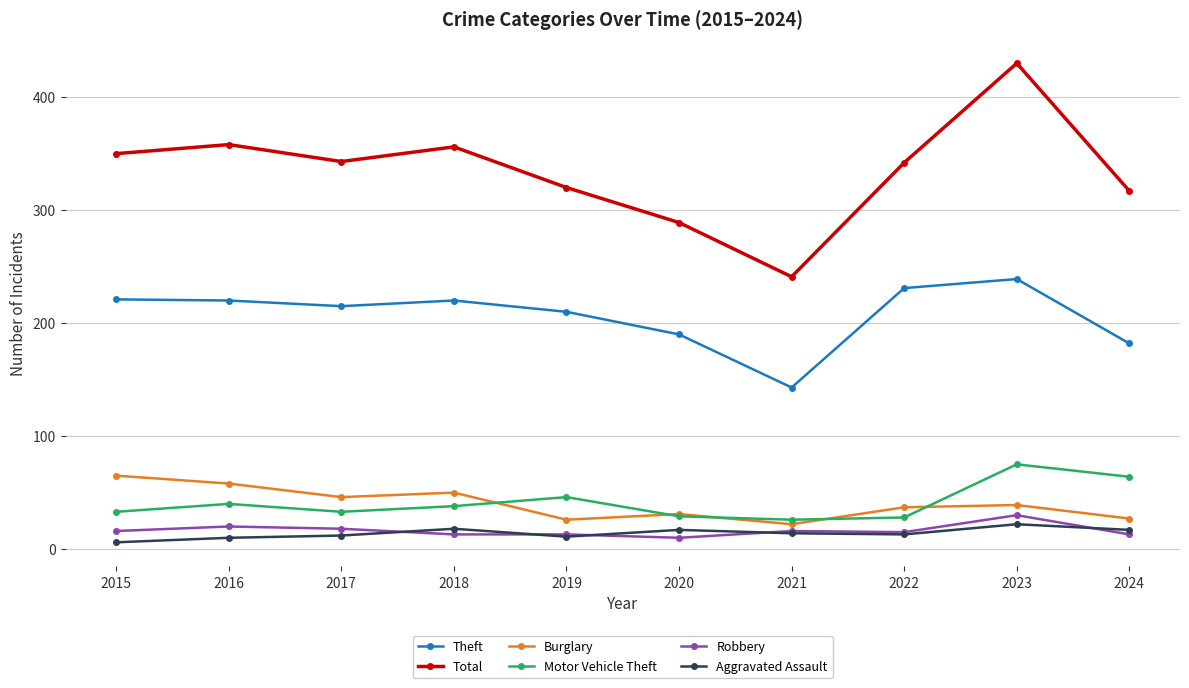

What is the maximum value for Aggravated Assault?

22